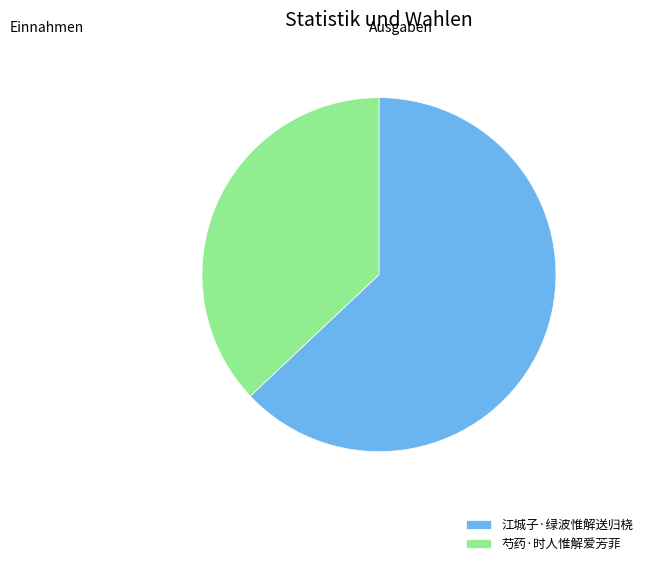

Count the number of slices in the pie.

2